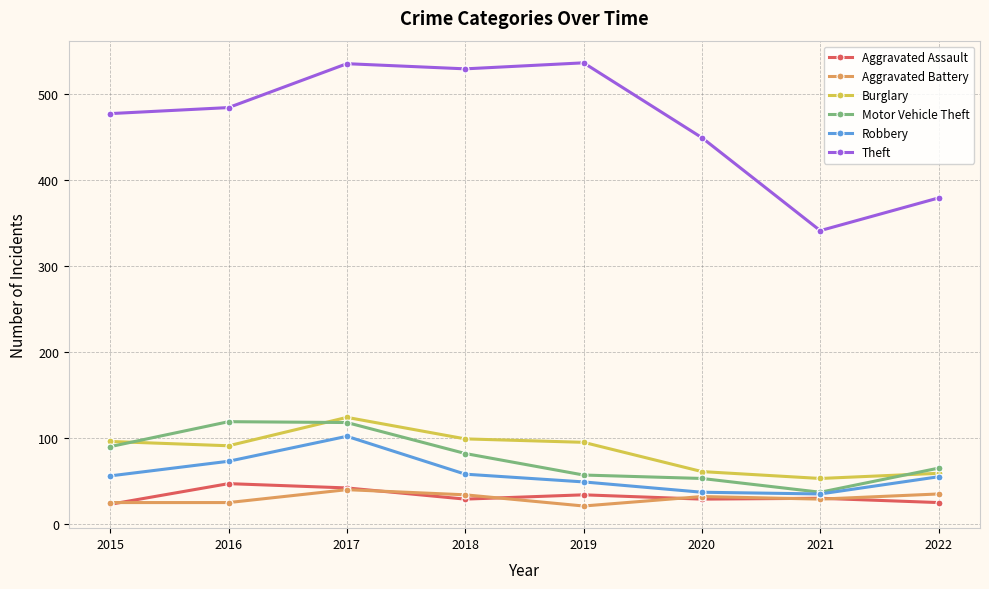

What is the average value of the Burglary series?

85